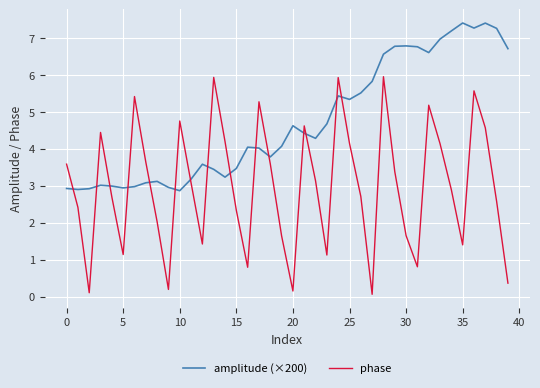

What is the highest value of the amplitude (×200) series?

7.4